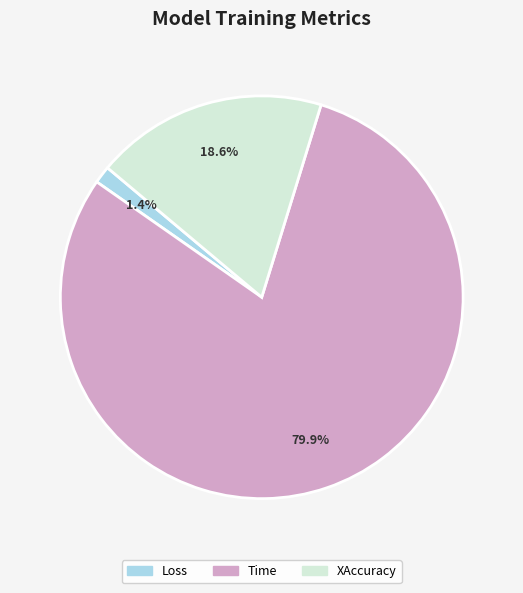

How many slices are in this pie chart?

3